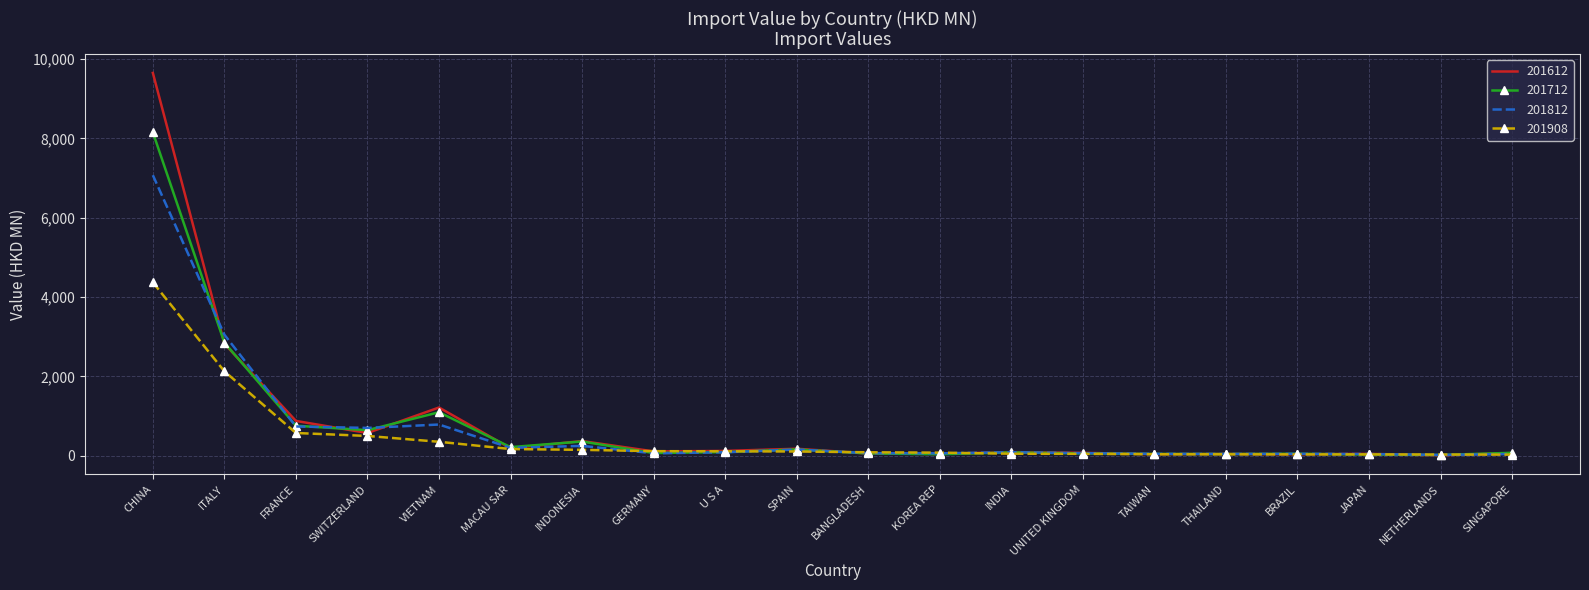

Rank the series by their maximum value, from highest to lowest.

201612, 201712, 201812, 201908